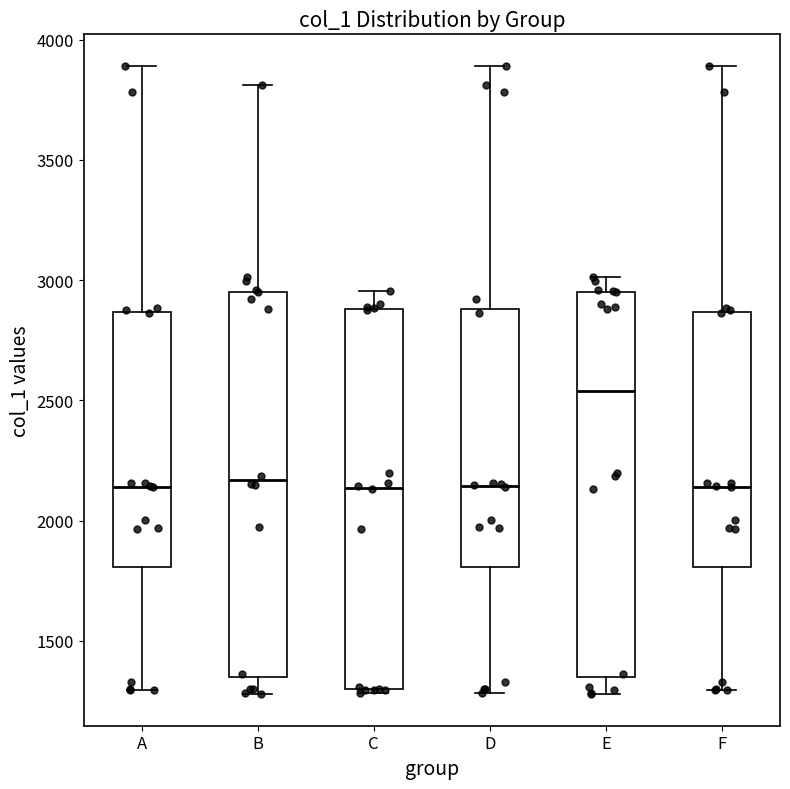

Where is the upper edge of the box for A on the y-axis? The values are not printed on the chart, so give them approximately, as read against the axis.

2850